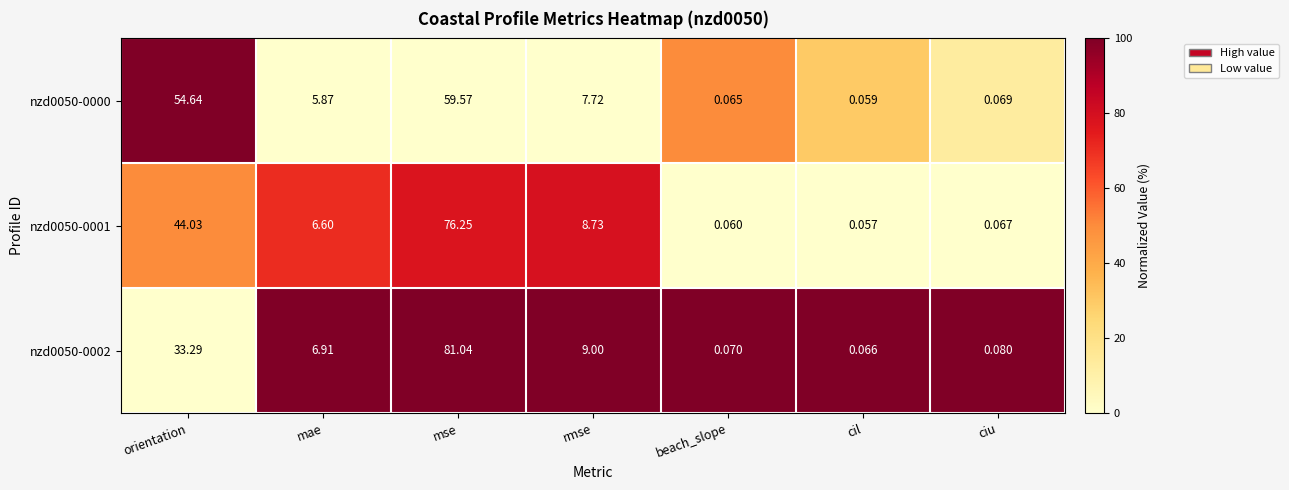

What is the spread (max minus min) of values at mse?

21.5